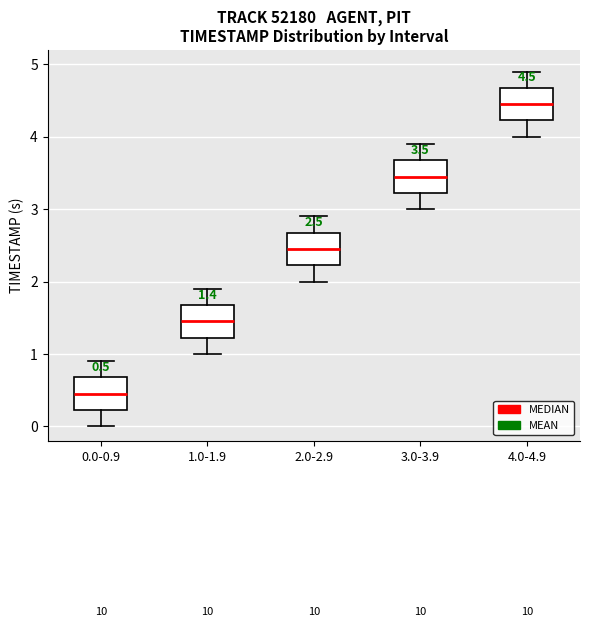

Which box's median line is the lowest?

0.0-0.9